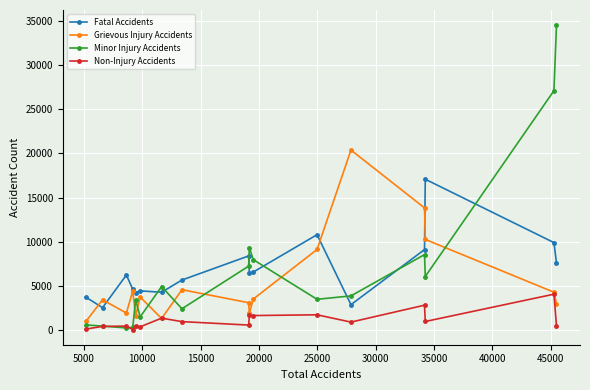

True or false: Fatal Accidents has more than 0 interior local peaks.

True